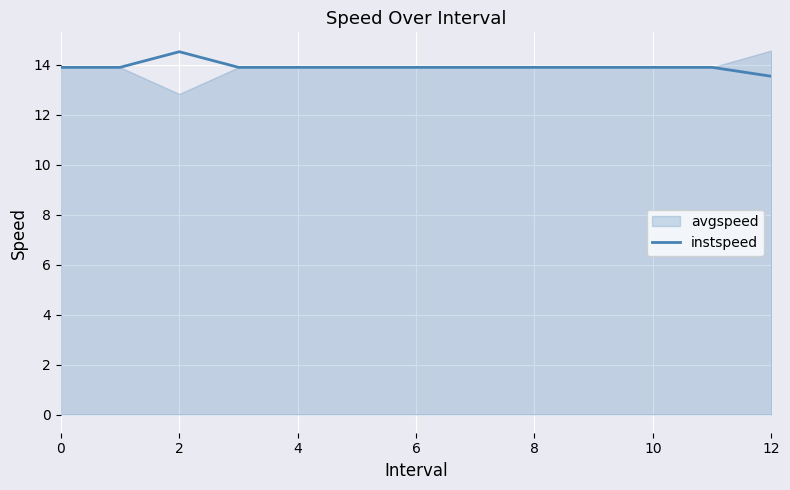

The value at 9 is 13.9. True or false?

True